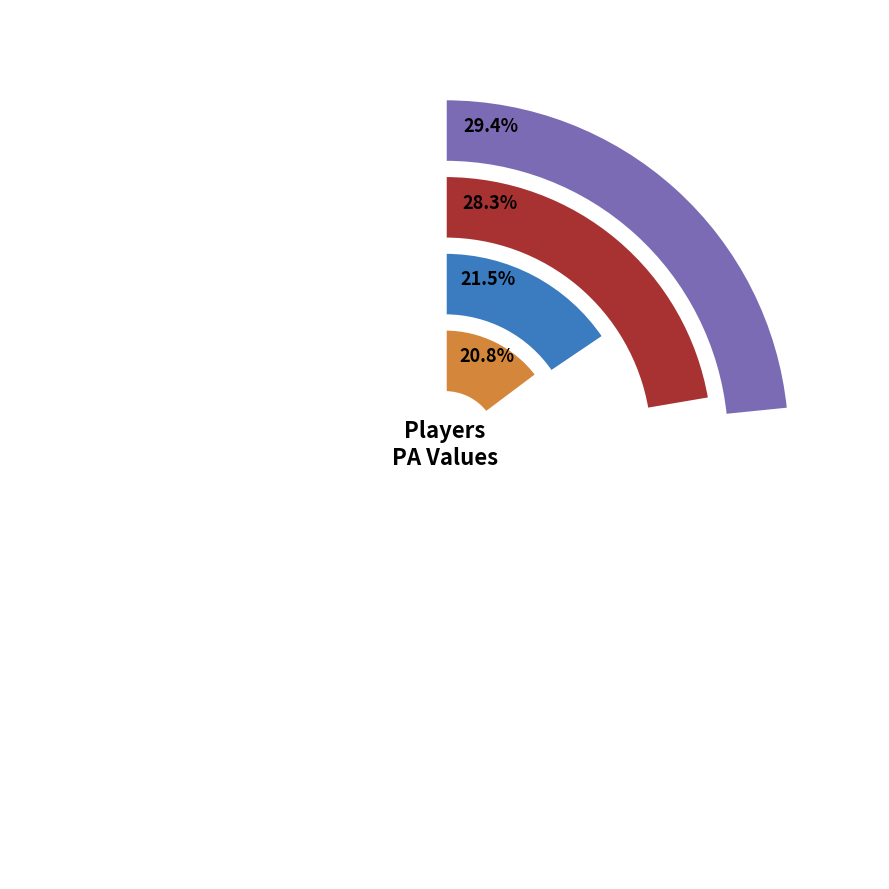

To the nearest percent, what is the difference between the S. Buschelman and E. Toney slice percentages?

1%